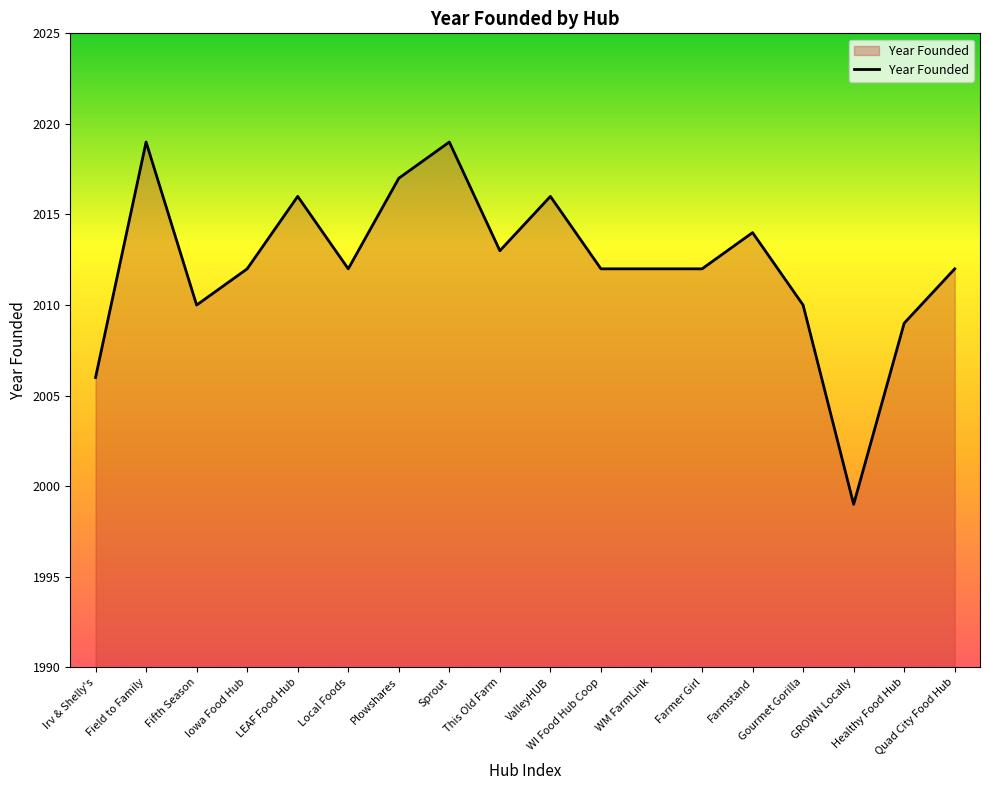

What is the ratio of the value at Iowa Food Hub to the value at ValleyHUB?

1.0